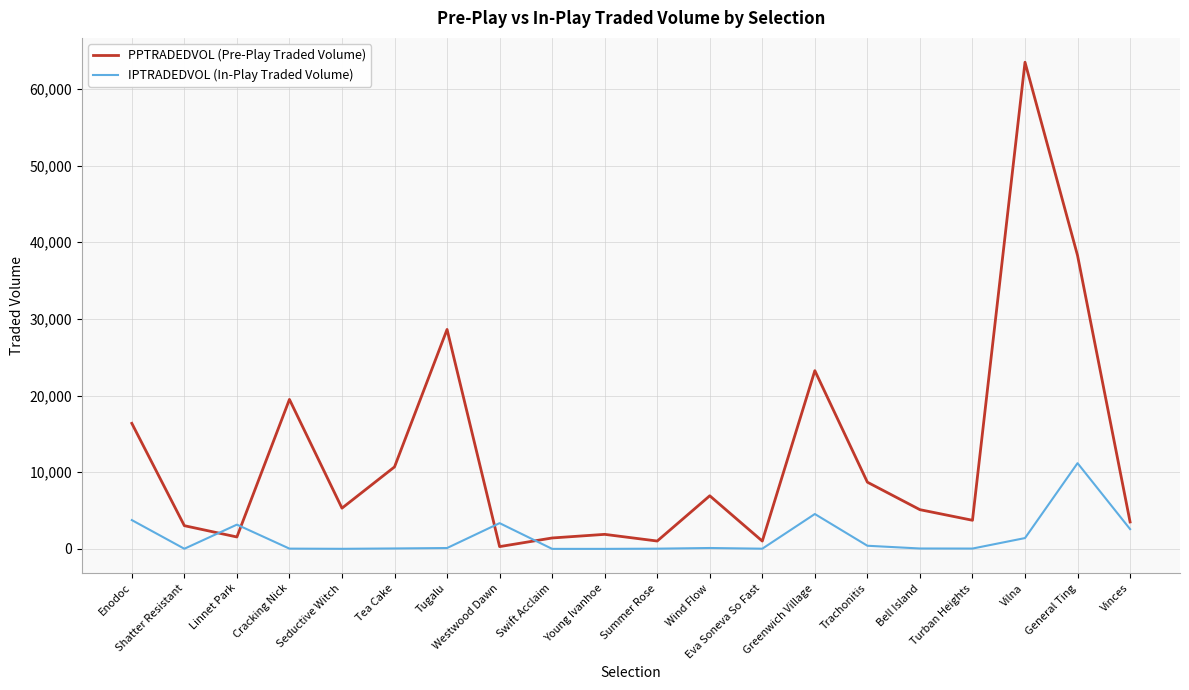

Which series has the widest spread of values?

PPTRADEDVOL (Pre-Play Traded Volume)